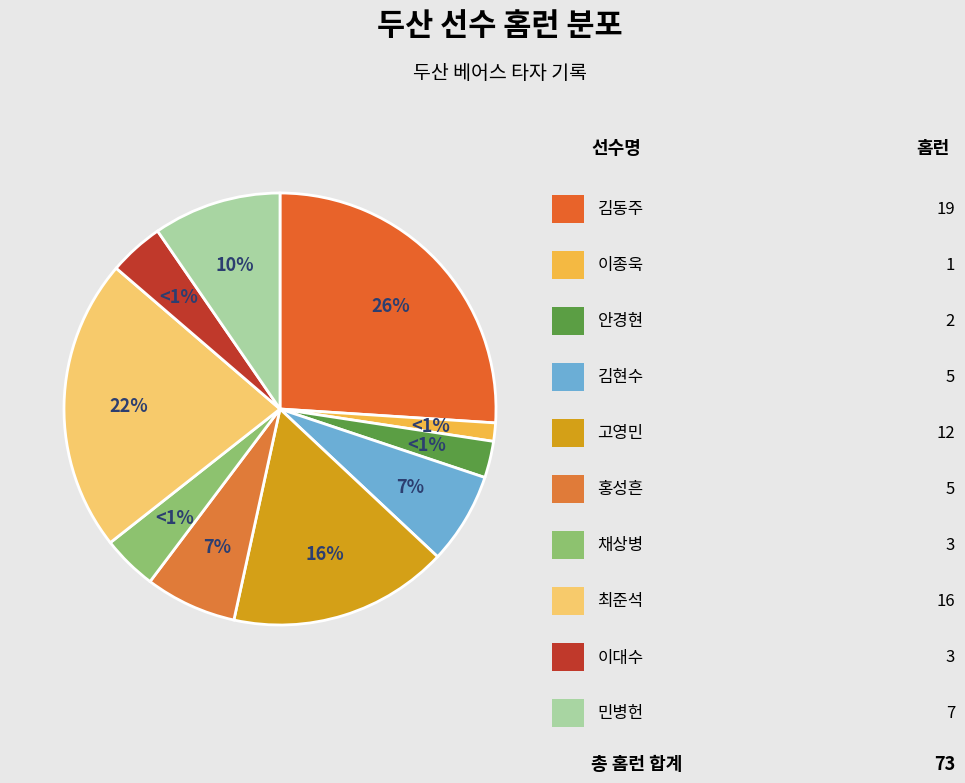

True or false: 안경현 accounts for 3% of the total.

True